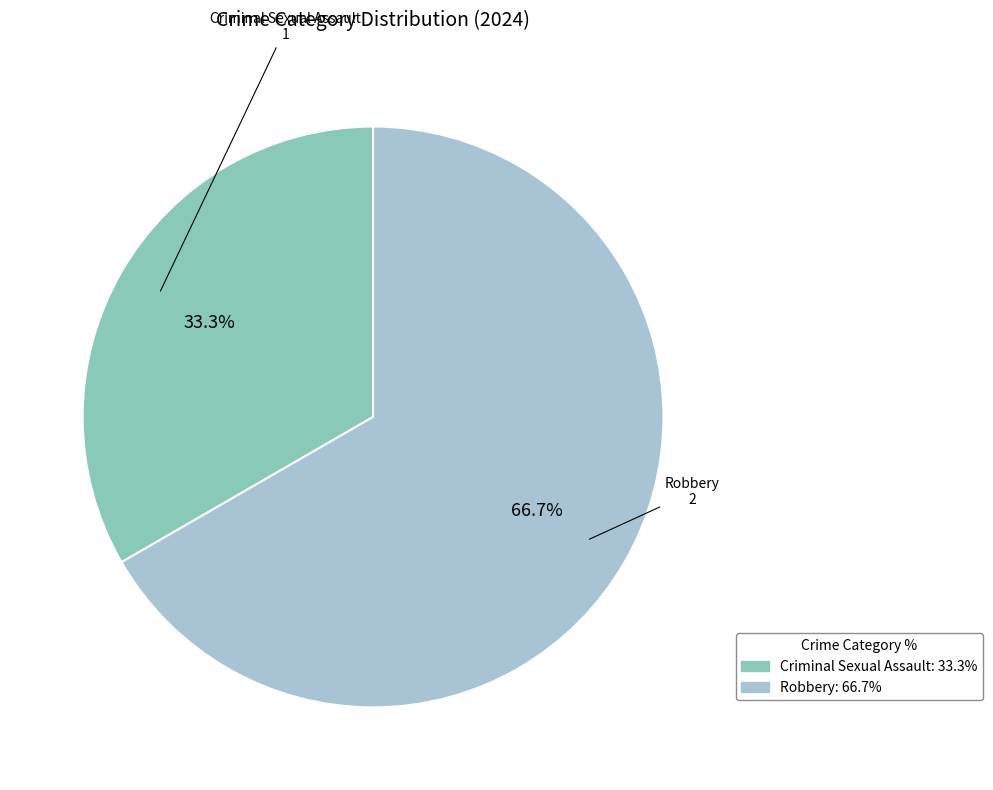

Which slice is the largest?

Robbery